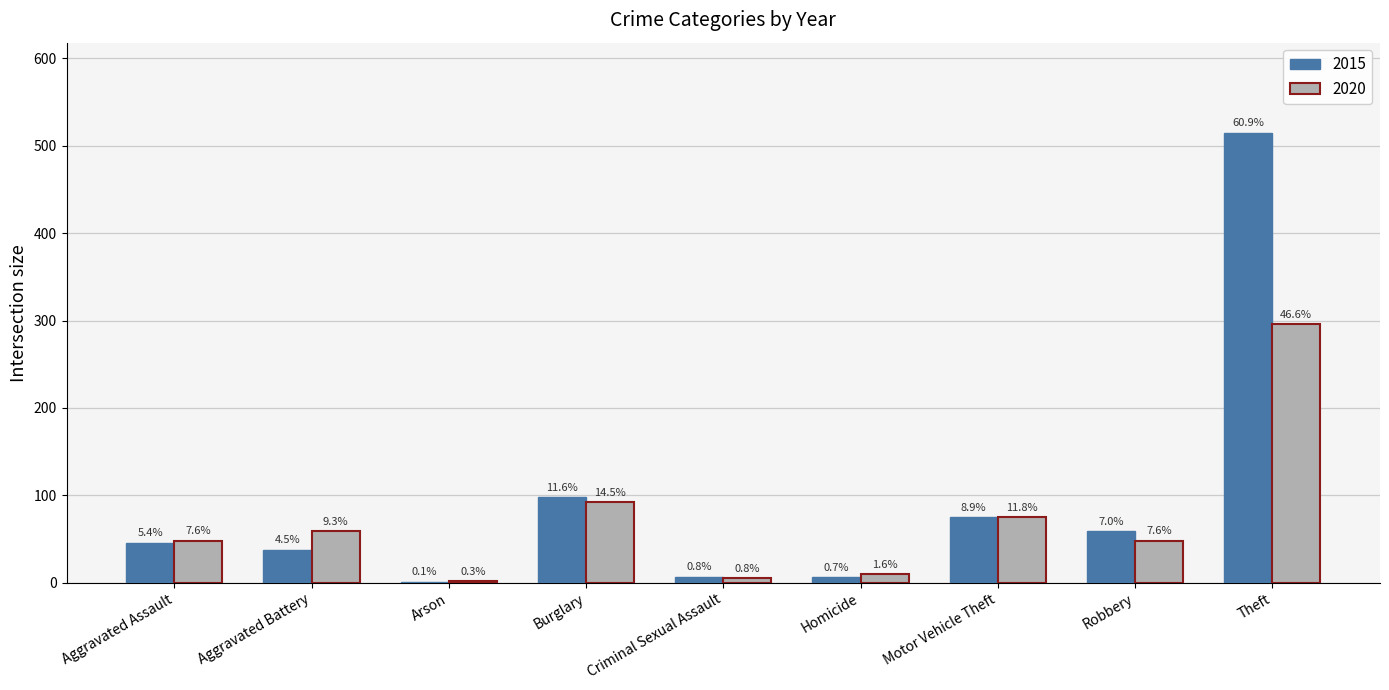

What are all the series names shown in the legend?

2015, 2020